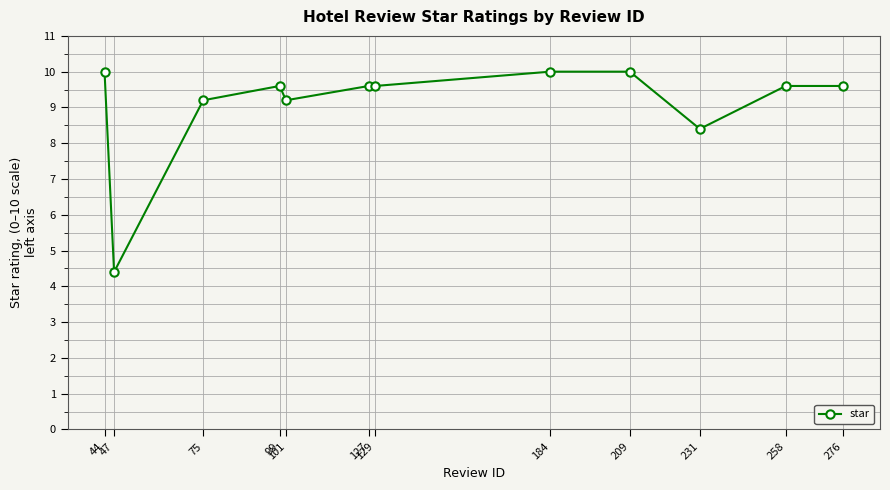

What is the maximum value shown in the chart?

10.0